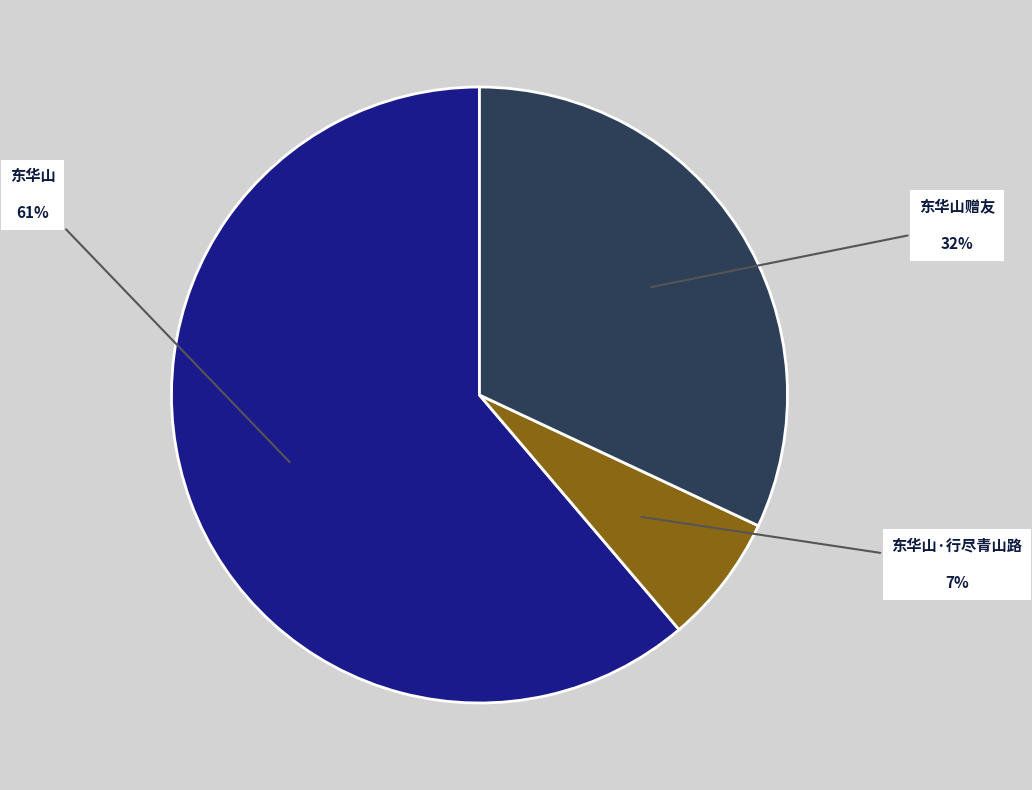

Is there a majority slice in this chart?

Yes